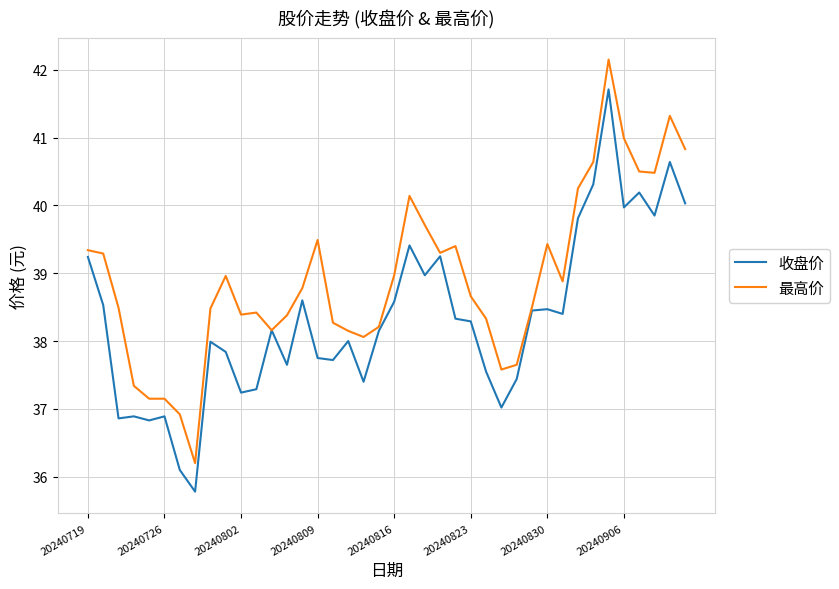

What are all the series names shown in the legend?

收盘价, 最高价